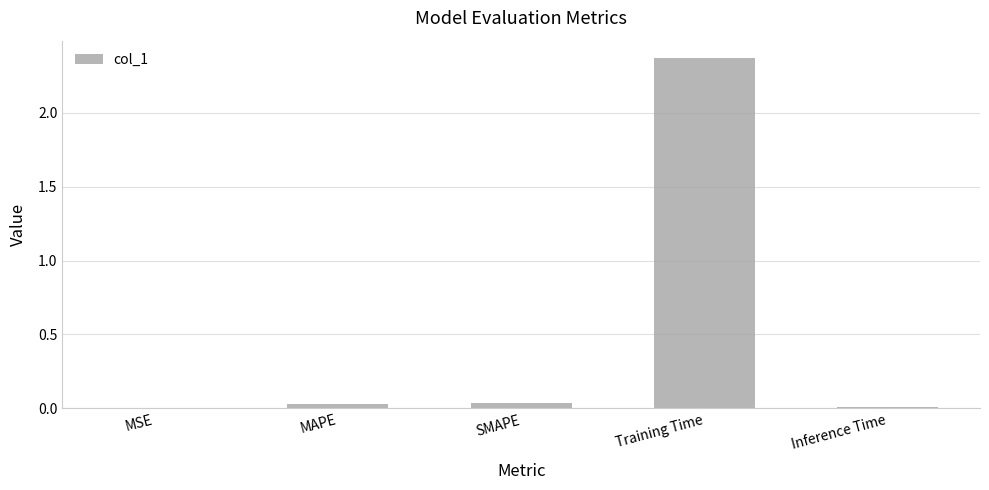

Is it true that the value at Training Time is 1.5?

False